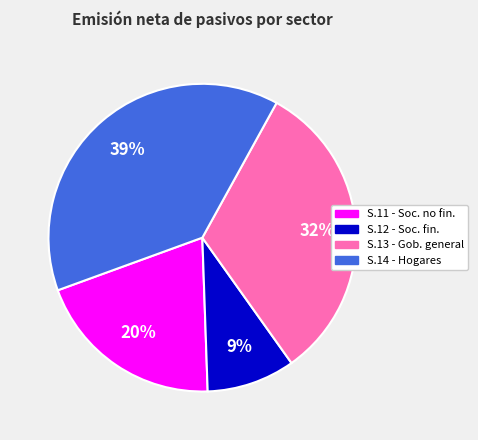

Does S.13 - Gob. general account for over 50% of the chart?

No